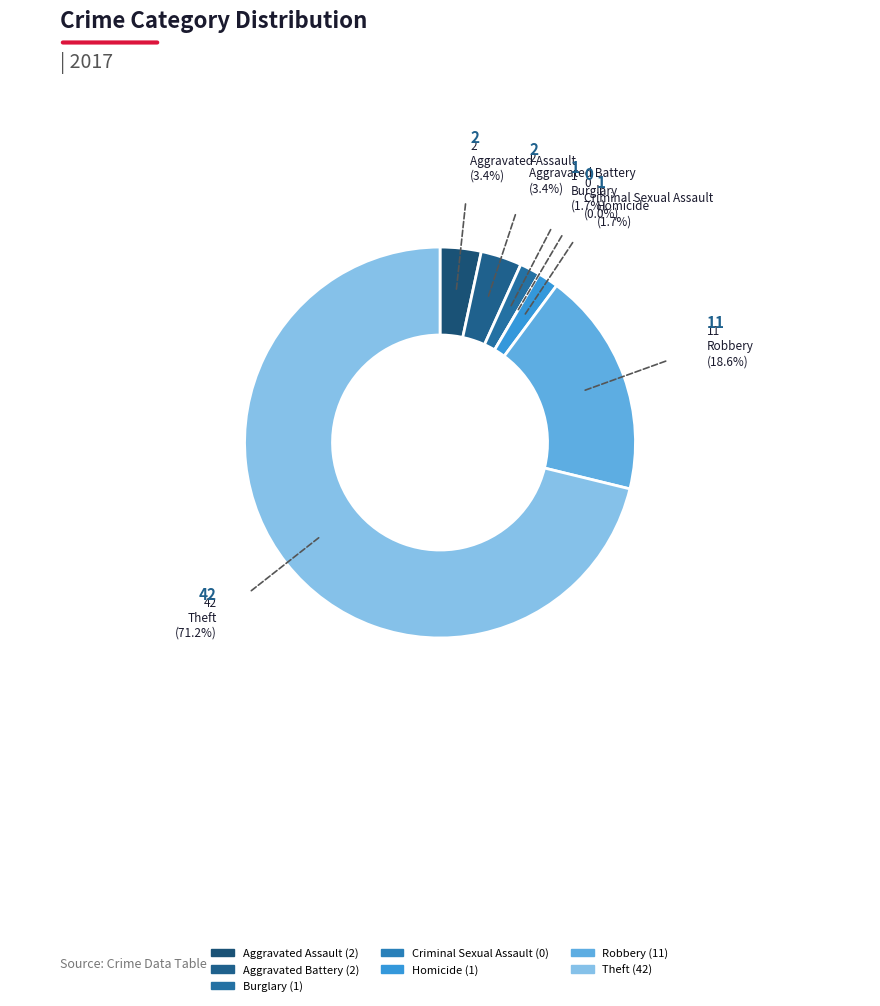

Does Criminal Sexual Assault account for over 50% of the chart?

No